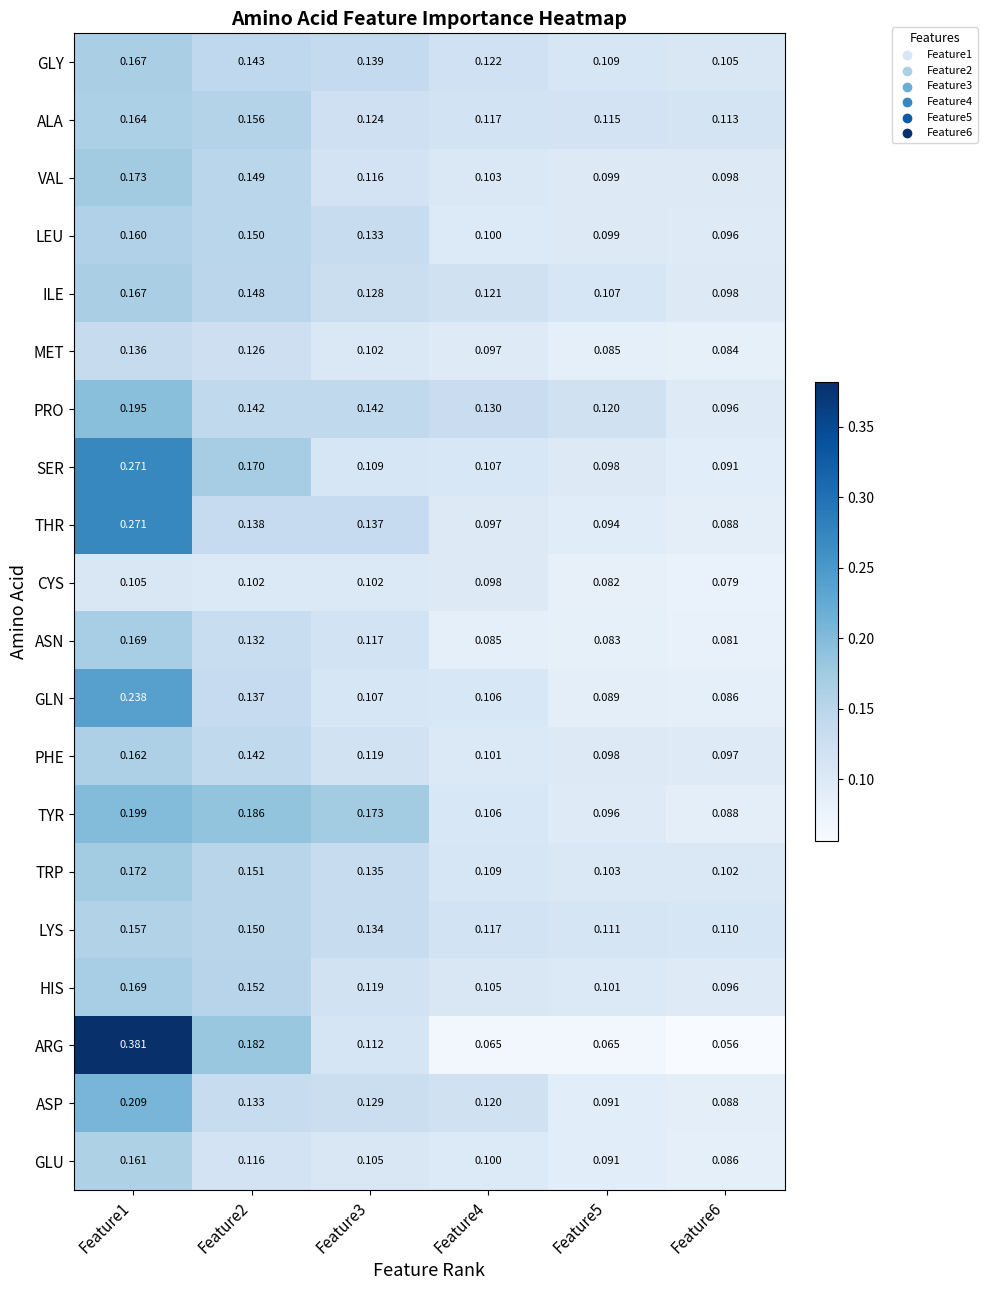

Which series has the largest total across all categories?

ARG